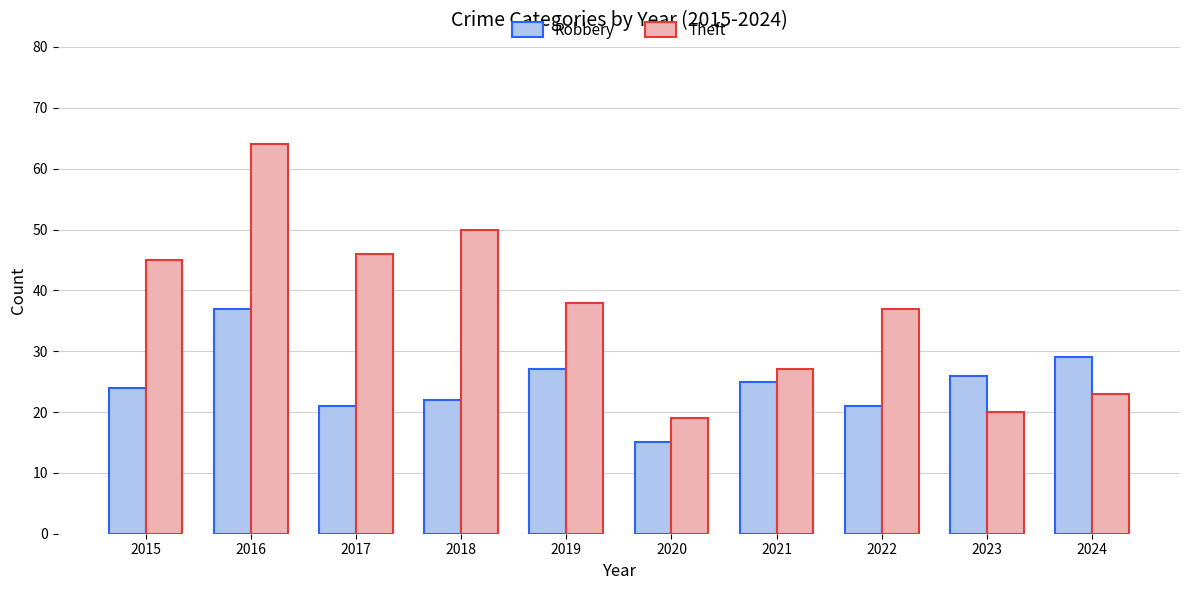

True or false: Robbery has a value of 14 at 2022.

False